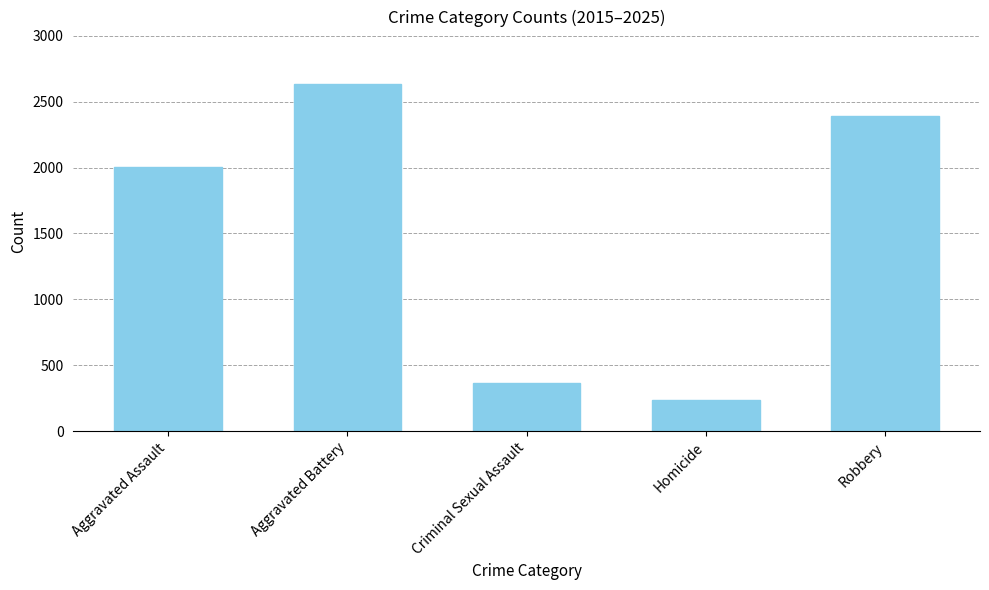

Does the chart contain any negative values?

No